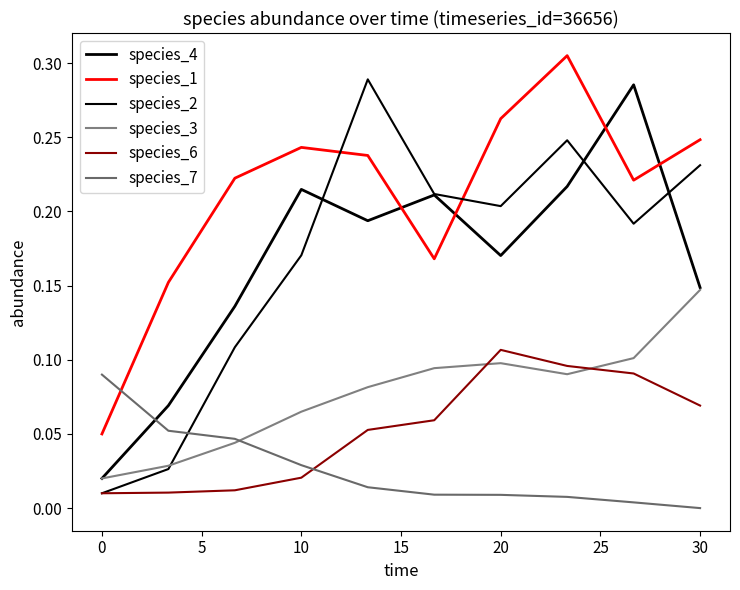

Which category has the highest value in the species_6 series?

20